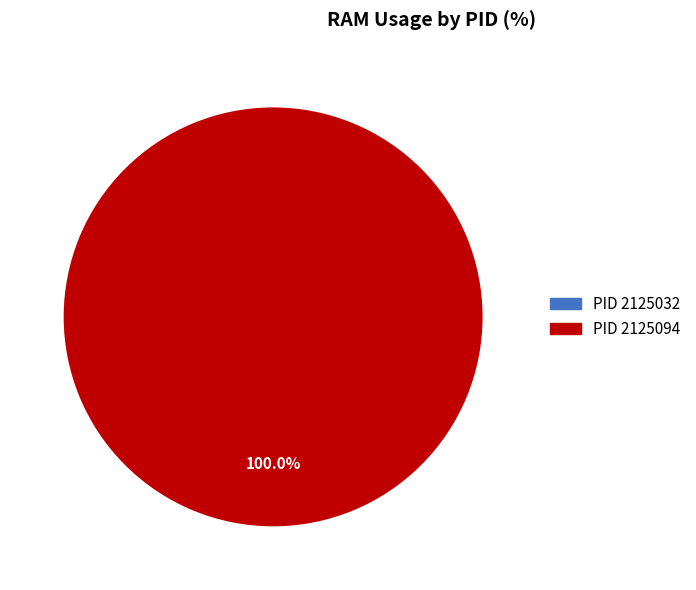

Count the number of slices in the pie.

2